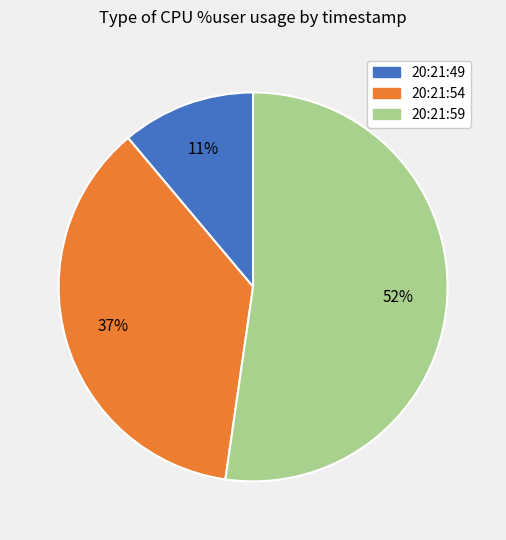

Which slice is the largest?

20:21:59